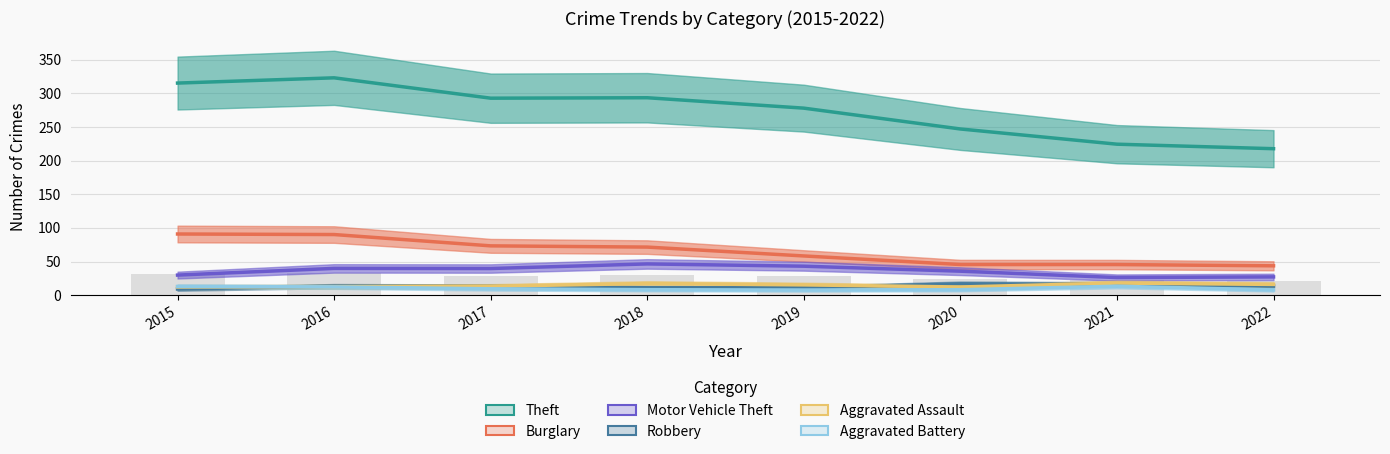

List the series in order of their peak value, lowest first.

Aggravated Battery, Robbery, Aggravated Assault, Motor Vehicle Theft, Burglary, Theft